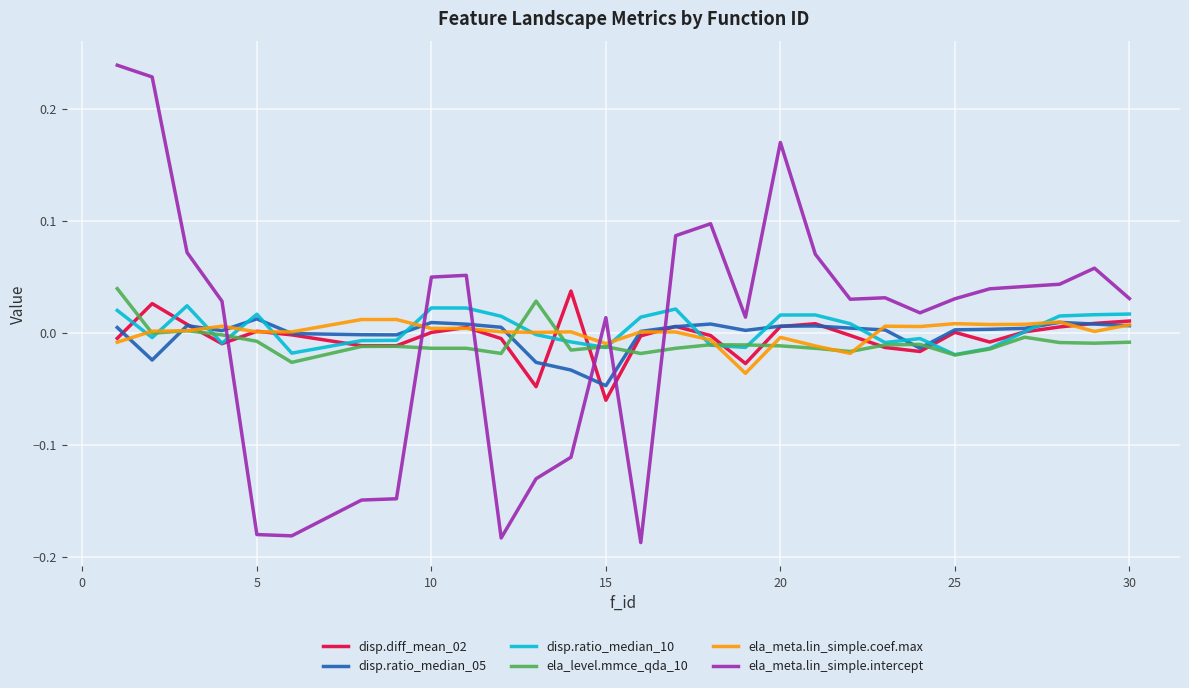

Does the chart display data point markers on the line(s)?

No